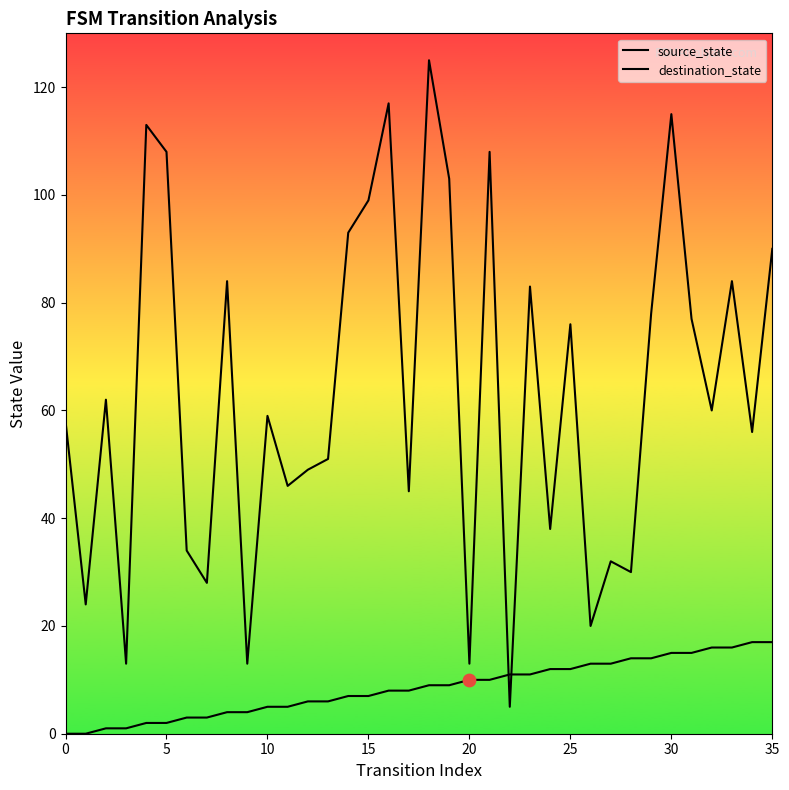

What is the total value across all series at 29?

92